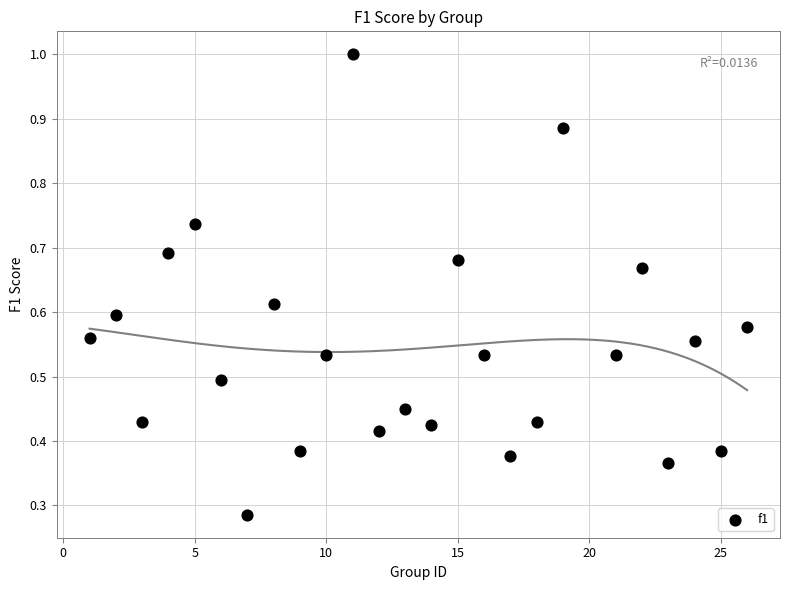

What is the range of X values (max minus min)?

25.0